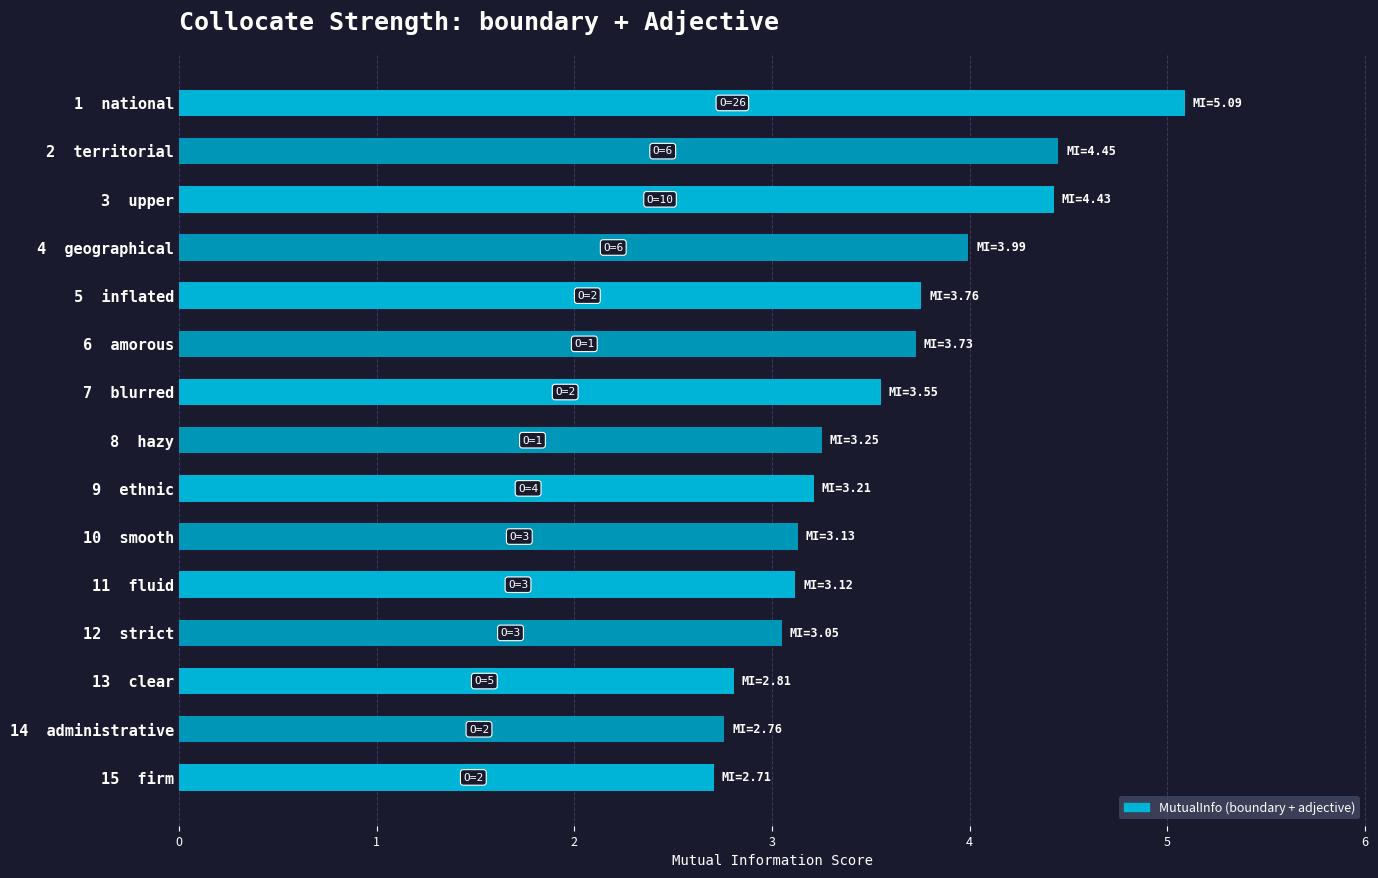

What is the smallest value displayed?

2.7